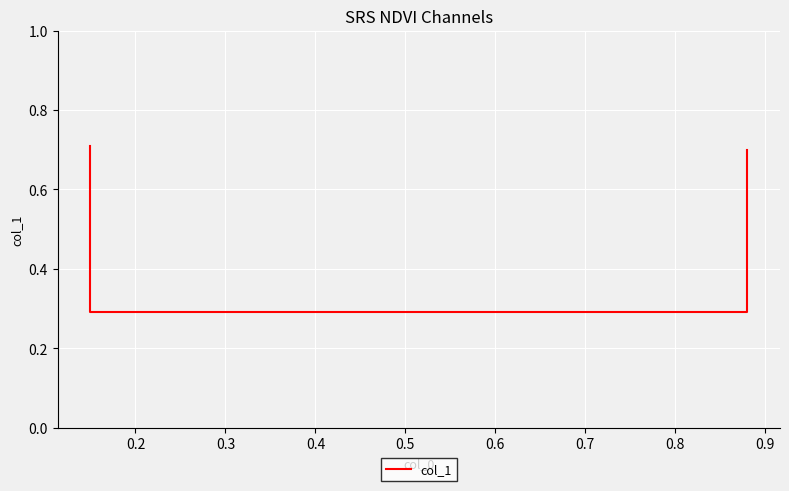

What is the greatest value displayed?

0.7